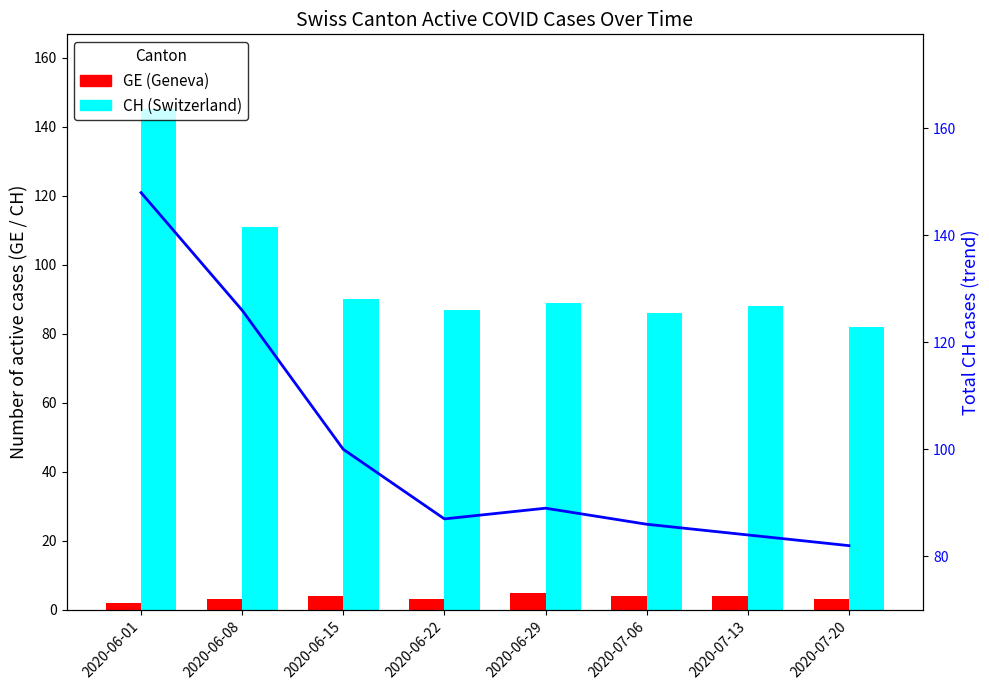

How many series are shown in this chart?

3